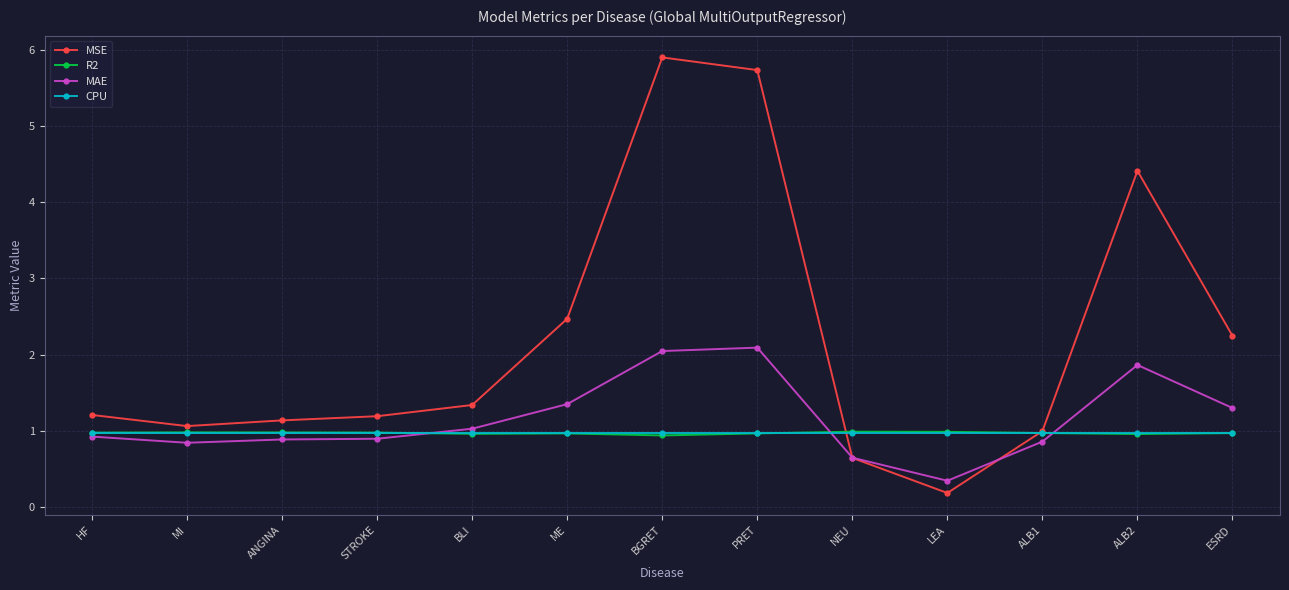

What is the greatest value displayed?

5.9